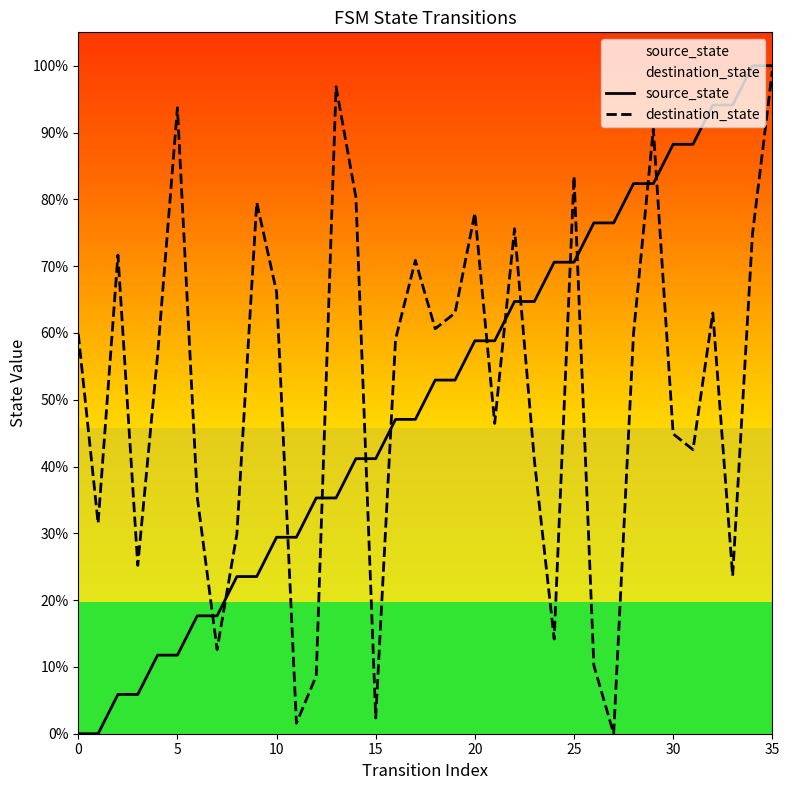

Reading left to right, what are all the values shown in this chart?

source_state: 0.0	0.0	5.9	5.9	11.8	11.8	17.6	17.6	23.5	23.5	29.4	29.4	35.3	35.3	41.2	41.2	47.1	47.1	52.9	52.9	58.8	58.8	64.7	64.7	70.6	70.6	76.5	76.5	82.4	82.4	88.2	88.2	94.1	94.1	100.0	100.0
destination_state: 59.8	31.5	71.7	25.2	56.7	93.7	35.4	12.6	29.9	79.5	66.1	1.6	8.7	96.9	80.3	2.4	59.1	70.9	60.6	63.0	78.0	46.5	75.6	40.9	14.2	83.5	10.2	0.0	59.8	90.6	44.9	42.5	63.0	23.6	74.8	99.2